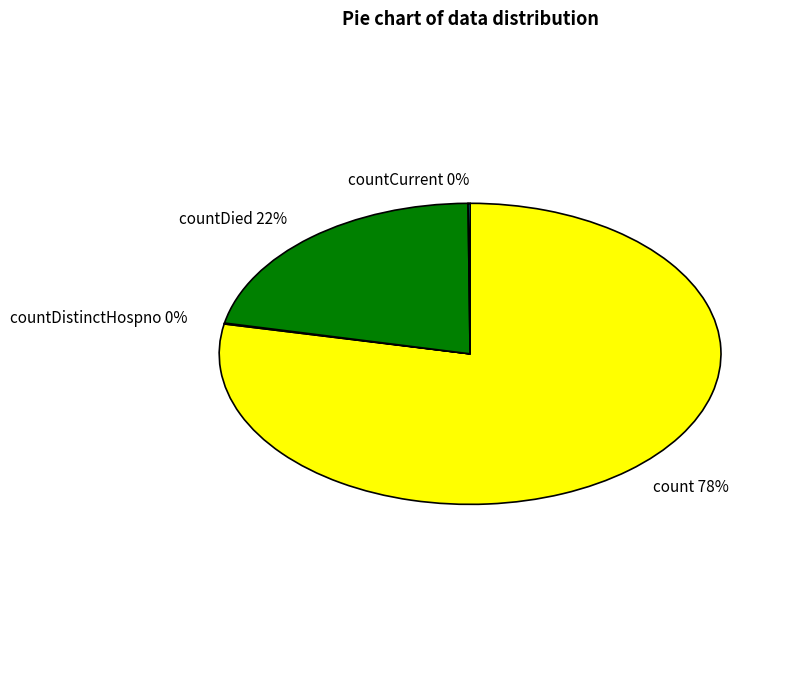

To the nearest percent, what is the combined percentage of countCurrentSuspected and countDied?

22%